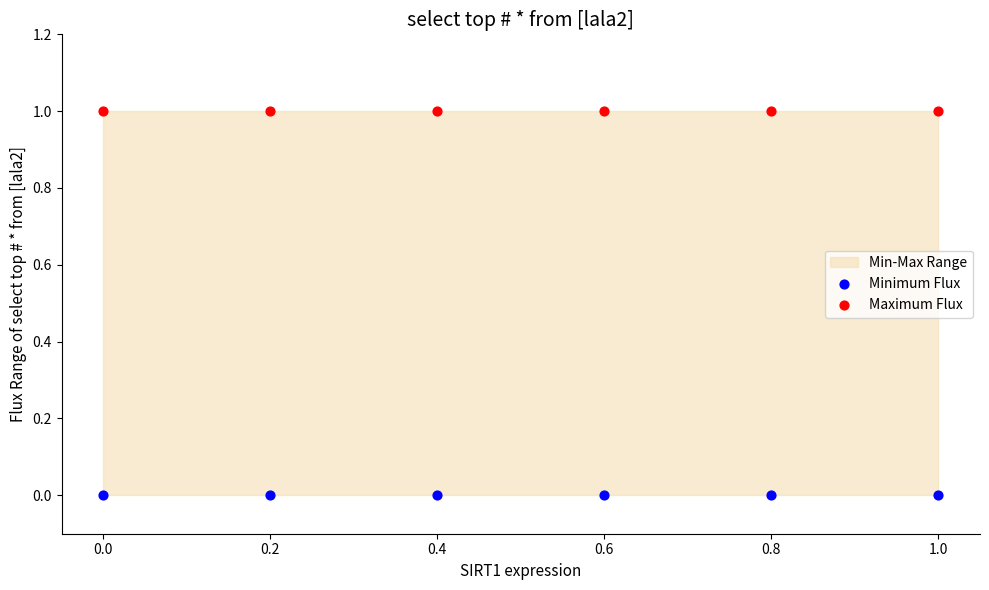

Which series contains the lowest Y value?

Minimum Flux